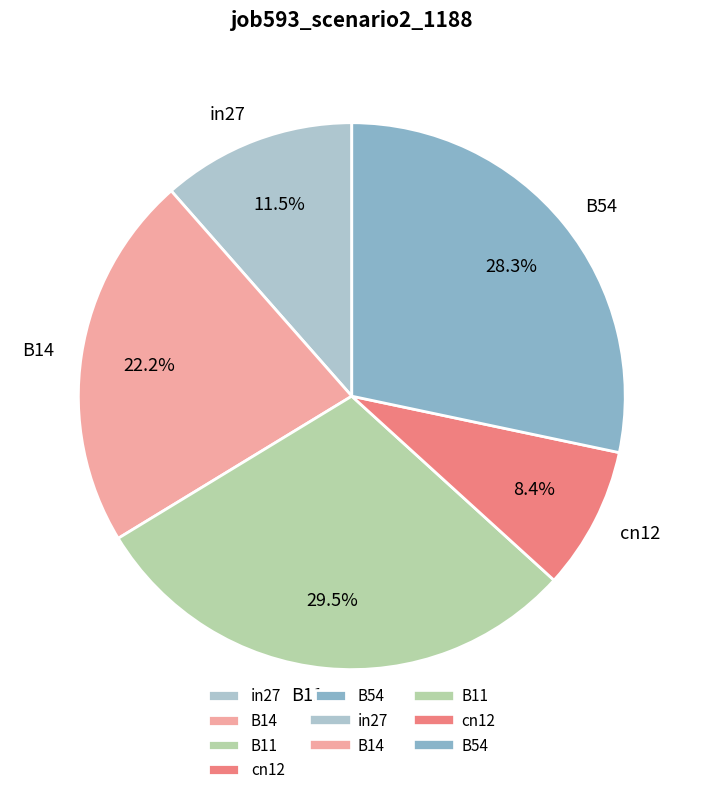

Do cn12 and in27 together represent more than half of the pie?

No